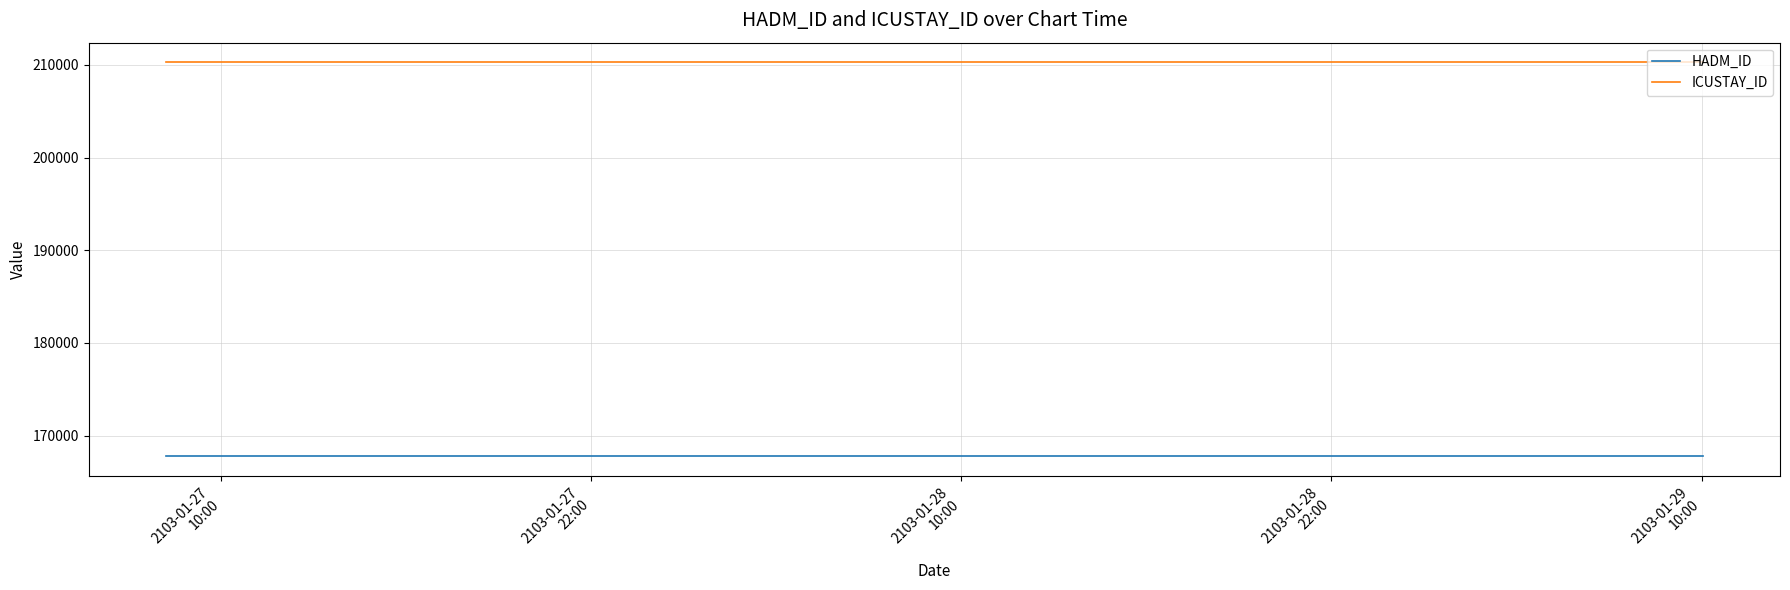

At how many categories does at least one series exceed 204639?

3